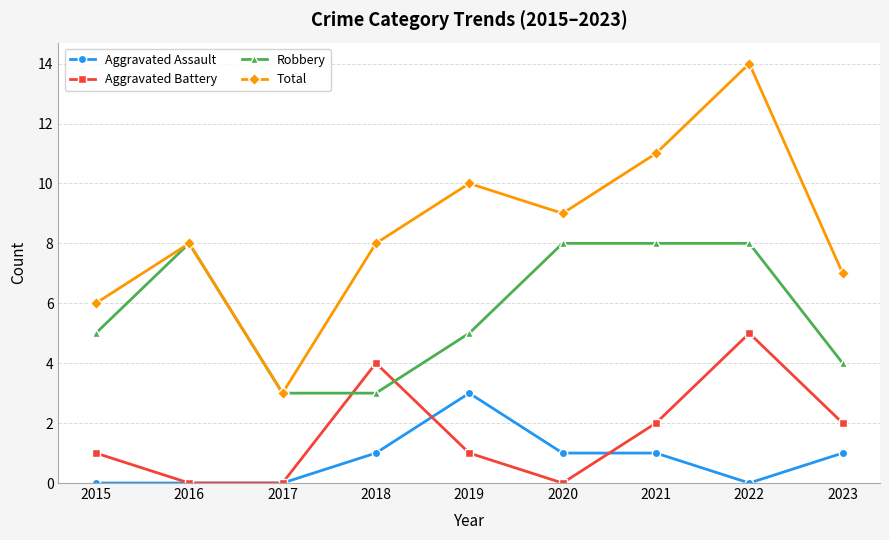

True or false: Total and Aggravated Assault intersect in this chart.

False